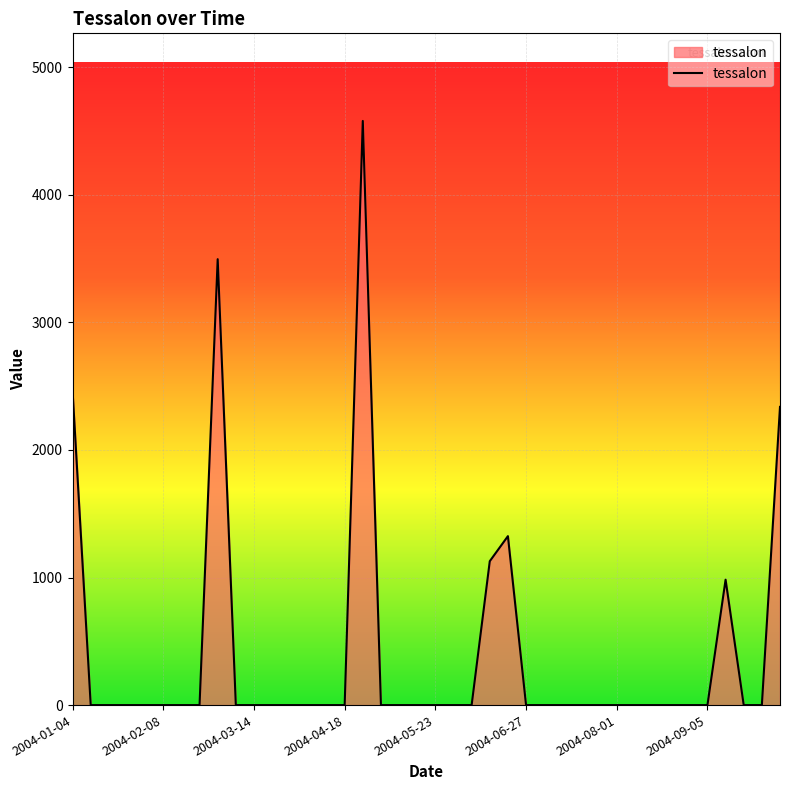

What is the greatest value displayed?

4578.7